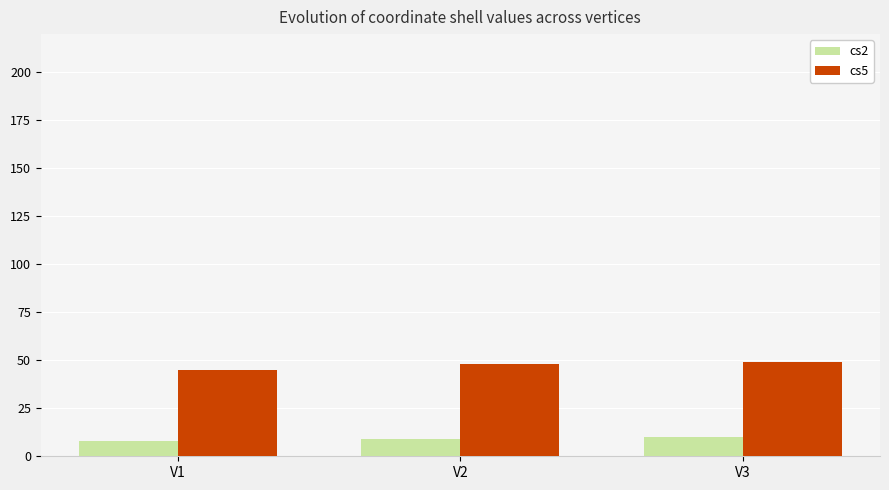

Count the number of data series in this chart.

2